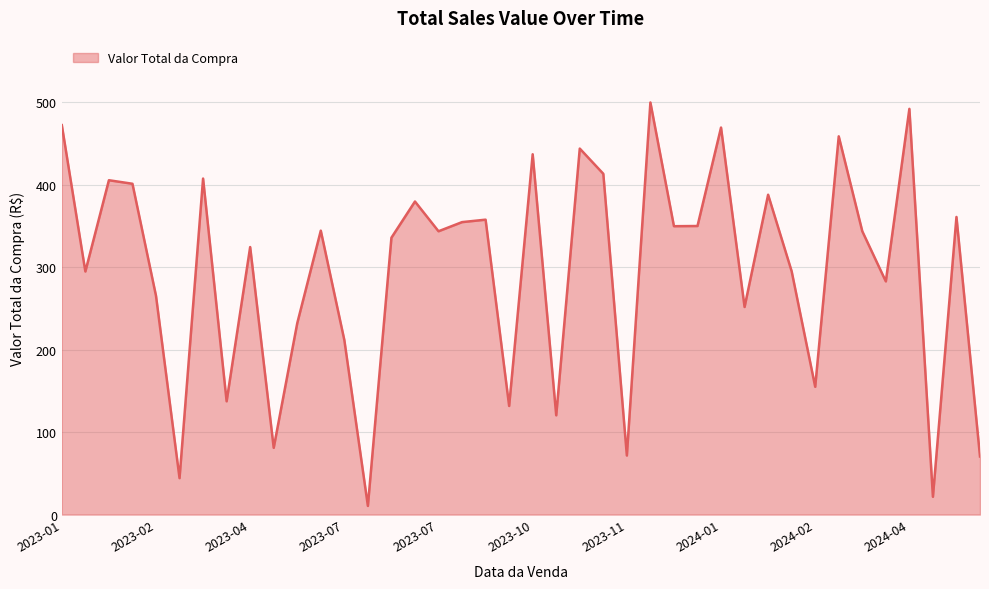

What is the greatest value displayed?

499.7